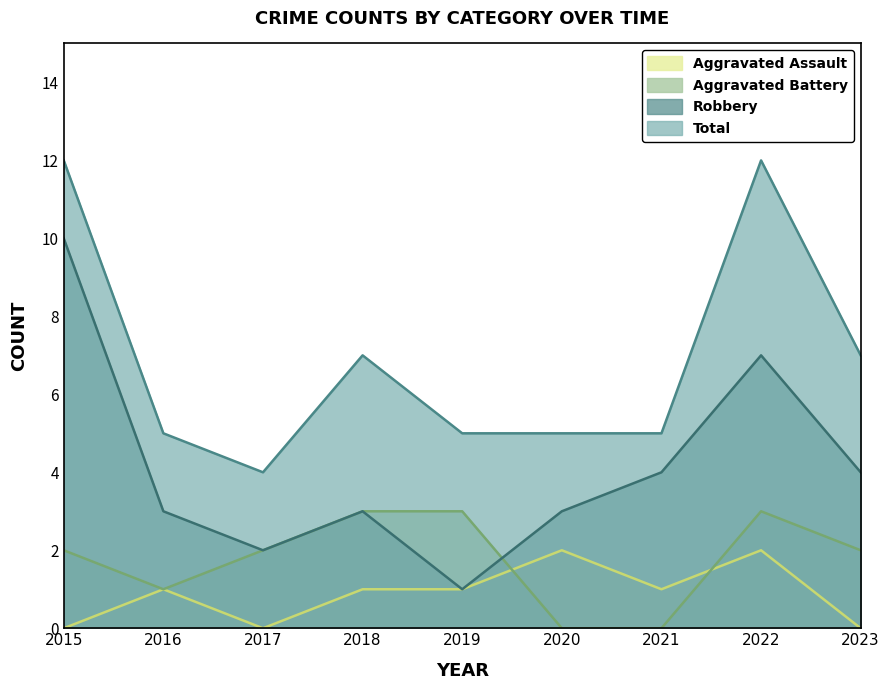

At which label does Aggravated Battery first exceed 2?

2018